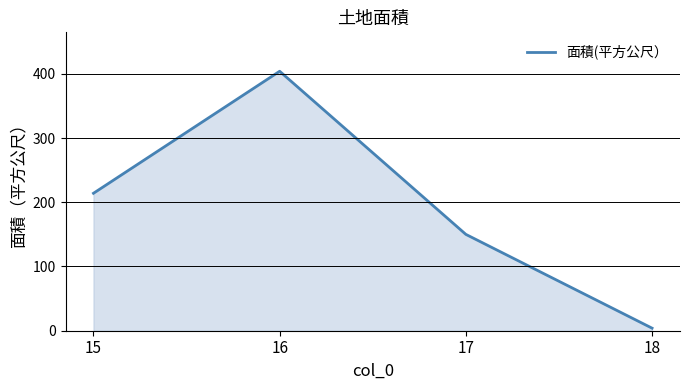

Read the value at 18.

4